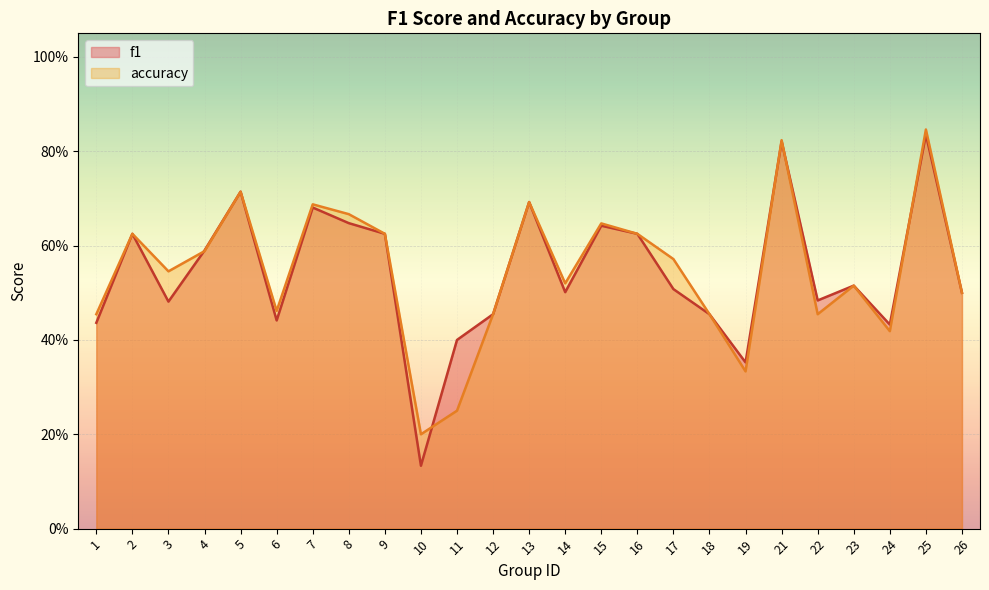

The value of accuracy at 24 is 0.4. True or false?

True